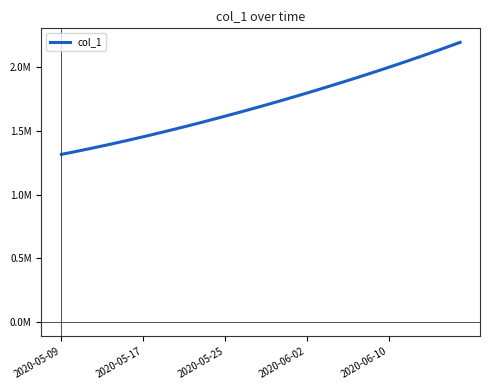

Does the chart have visible grid lines?

No